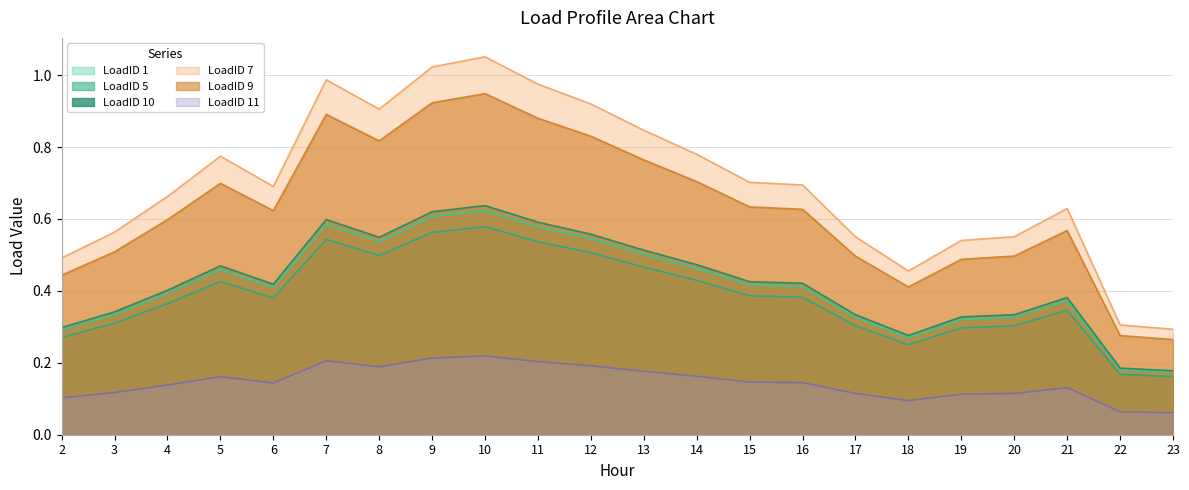

What is the total value across all series at 7?

3.8